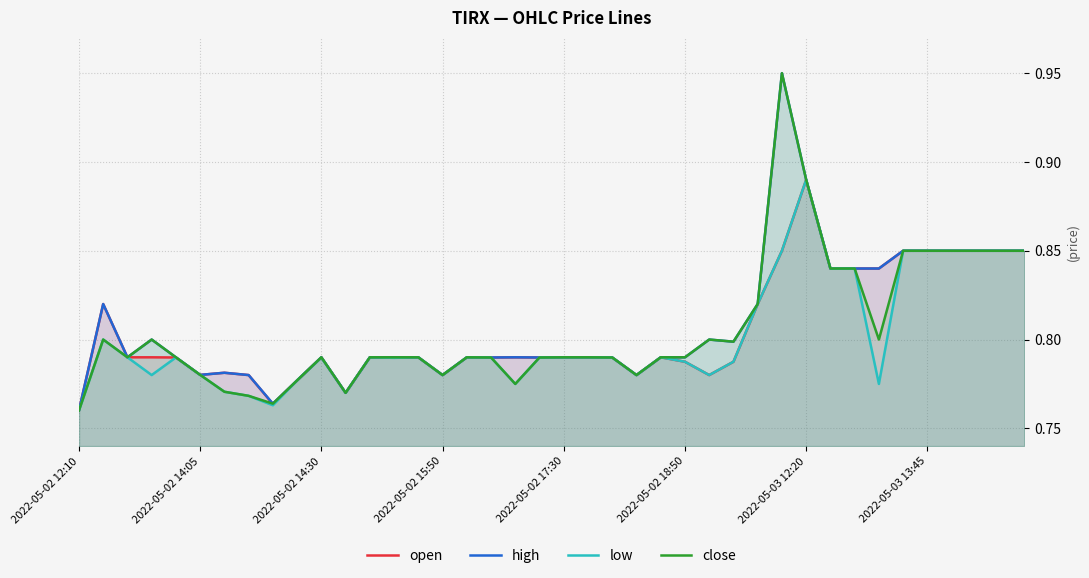

True or false: open has a value of 0.2 at 2022-05-02 12:10.

False